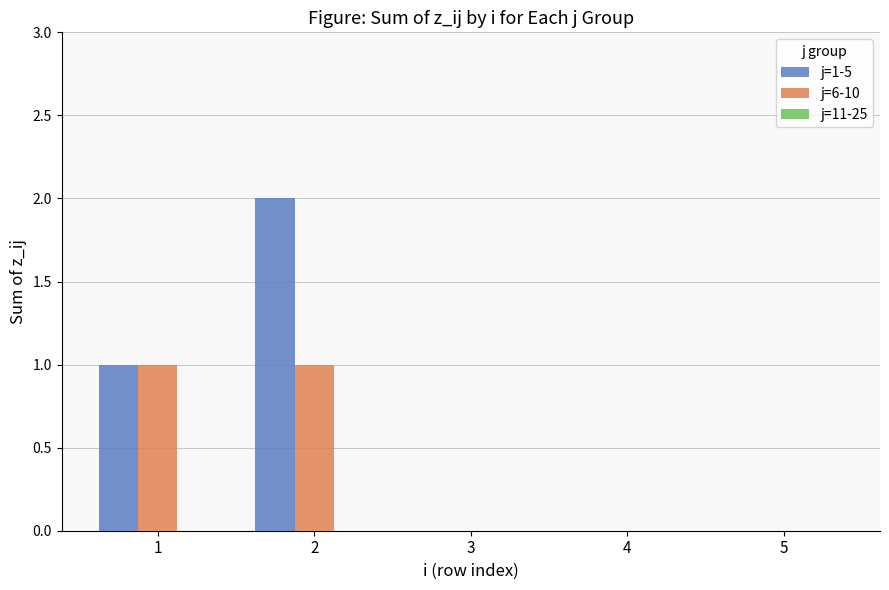

Which series changed the most between 2 and 4?

j=1-5